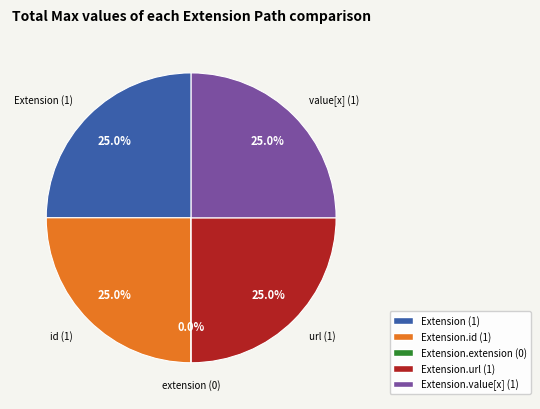

Is there a majority slice in this chart?

No